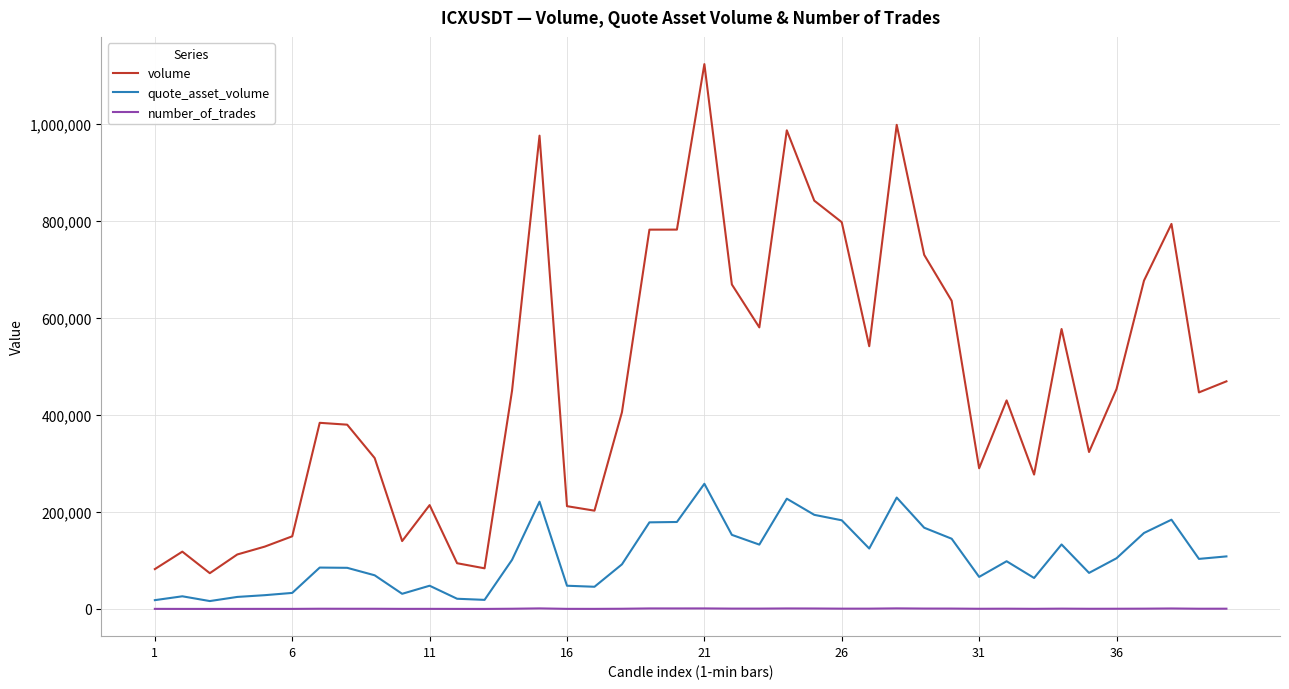

True or false: volume and number_of_trades cross at least once.

False